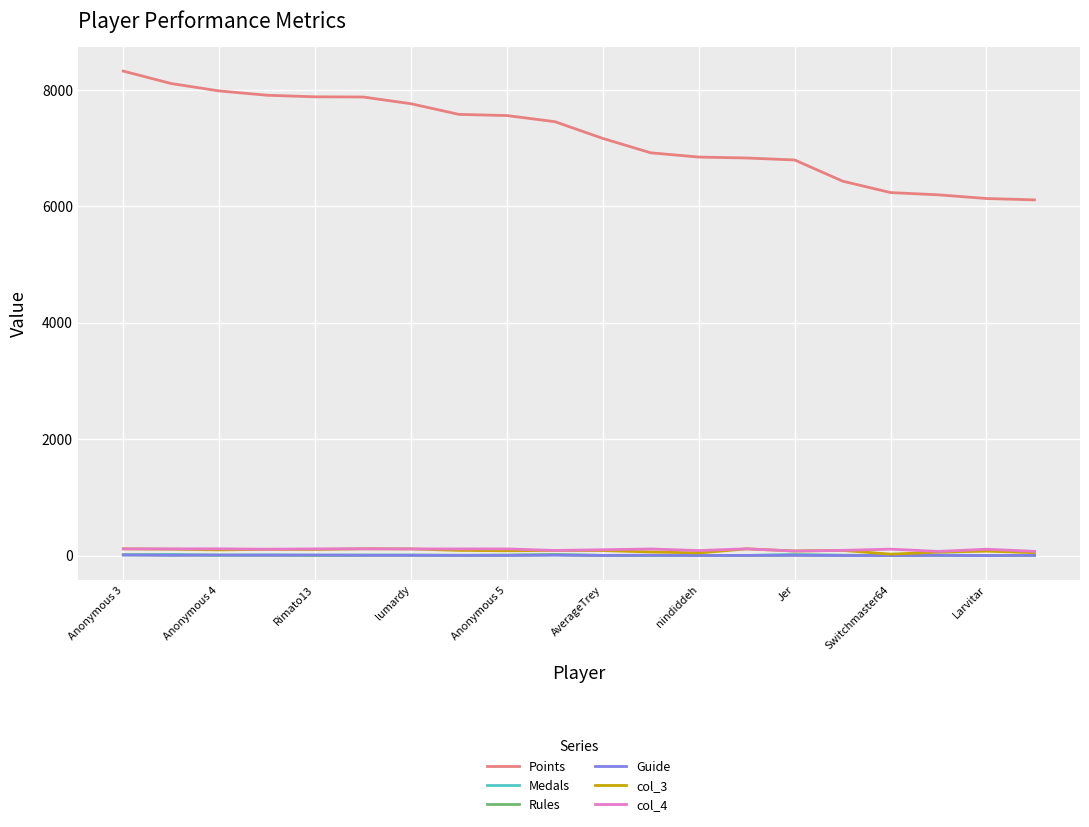

What is the sum of all Points values?

144102